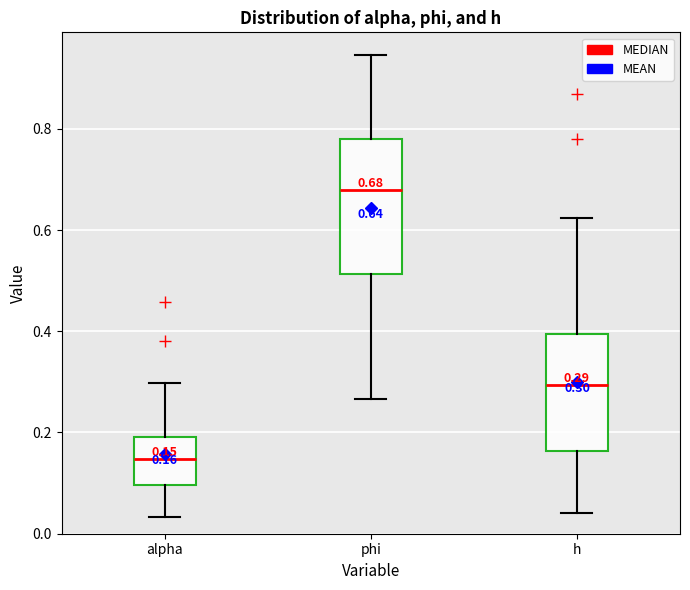

Which box's median line is the lowest?

alpha